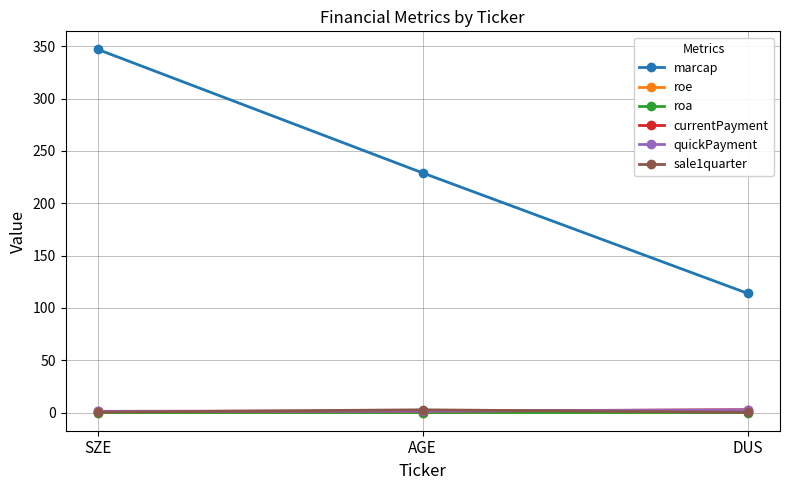

What is the greatest value displayed?

347.0